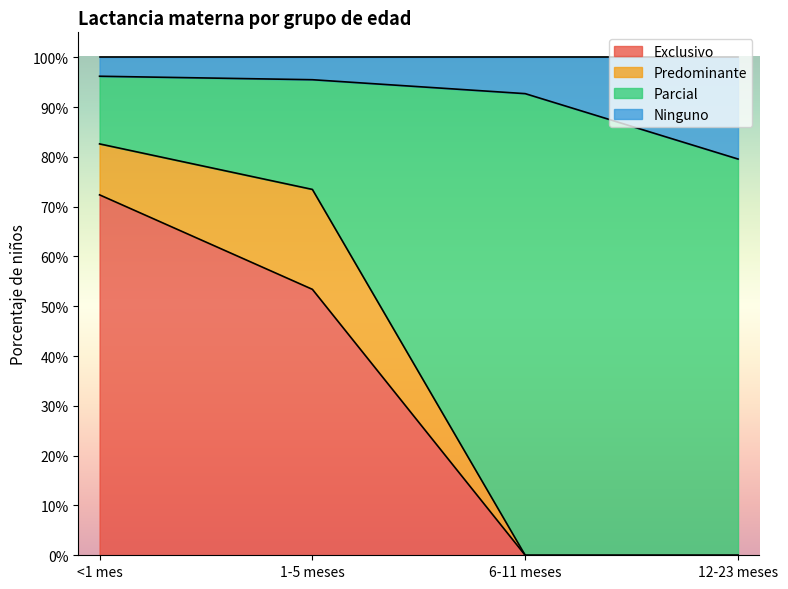

What value does the Exclusivo series have at <1 mes?

0.7